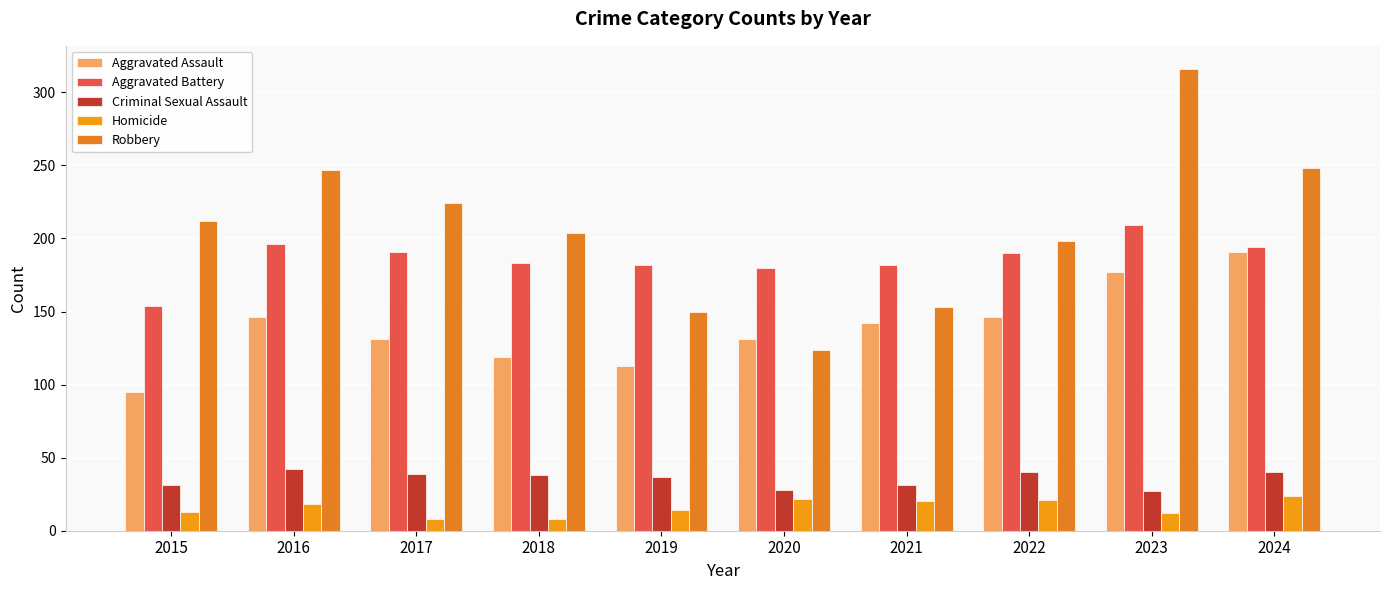

What is the lowest value of the Aggravated Assault series?

95